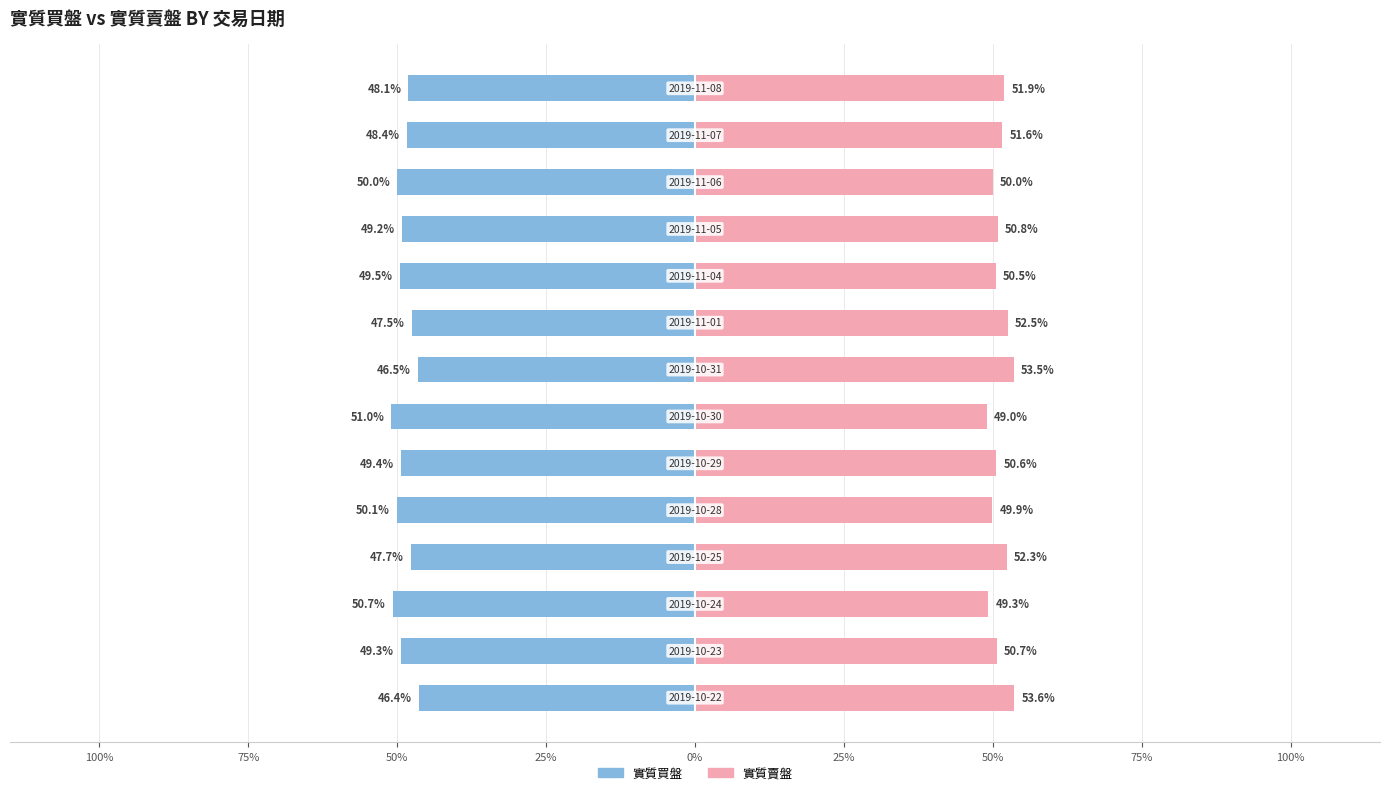

Between 0% and 75%, which is larger?

75%